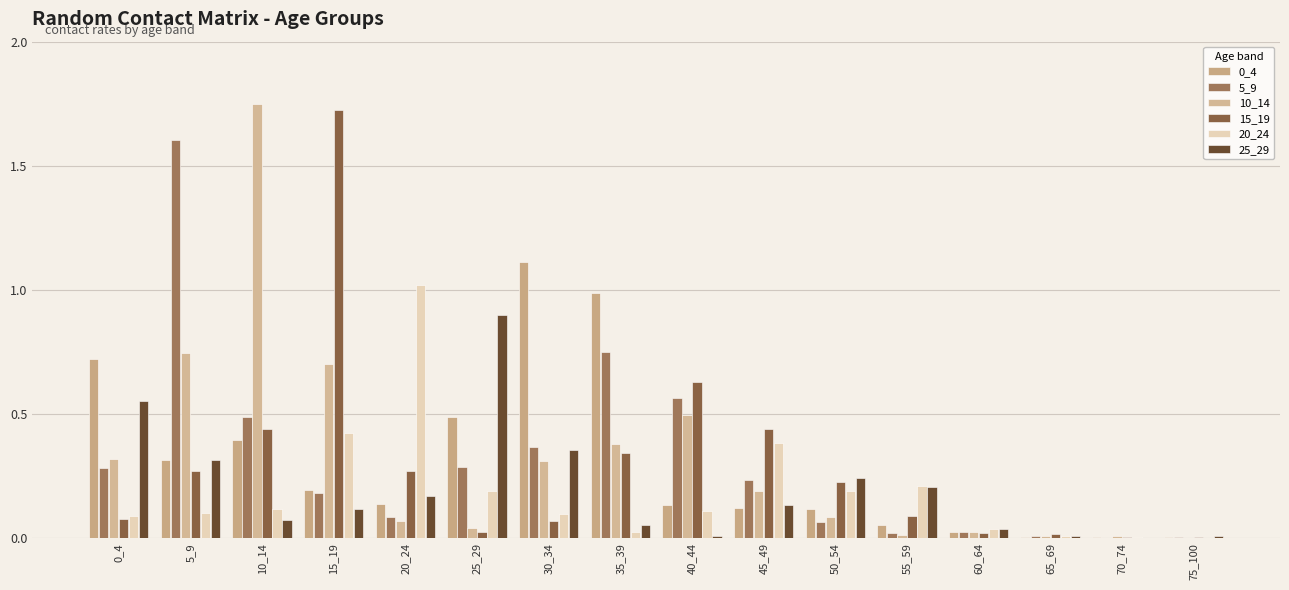

Reading right to left, extract all data points from this chart.

0_4: 75_100=0.0	70_74=0.0	65_69=0.0	60_64=0.0	55_59=0.1	50_54=0.1	45_49=0.1	40_44=0.1	35_39=1.0	30_34=1.1	25_29=0.5	20_24=0.1	15_19=0.2	10_14=0.4	5_9=0.3	0_4=0.7
5_9: 75_100=0.0	70_74=0.0	65_69=0.0	60_64=0.0	55_59=0.0	50_54=0.1	45_49=0.2	40_44=0.6	35_39=0.8	30_34=0.4	25_29=0.3	20_24=0.1	15_19=0.2	10_14=0.5	5_9=1.6	0_4=0.3
10_14: 75_100=0.0	70_74=0.0	65_69=0.0	60_64=0.0	55_59=0.0	50_54=0.1	45_49=0.2	40_44=0.5	35_39=0.4	30_34=0.3	25_29=0.0	20_24=0.1	15_19=0.7	10_14=1.7	5_9=0.7	0_4=0.3
15_19: 75_100=0.0	70_74=0.0	65_69=0.0	60_64=0.0	55_59=0.1	50_54=0.2	45_49=0.4	40_44=0.6	35_39=0.3	30_34=0.1	25_29=0.0	20_24=0.3	15_19=1.7	10_14=0.4	5_9=0.3	0_4=0.1
20_24: 75_100=0.0	70_74=0.0	65_69=0.0	60_64=0.0	55_59=0.2	50_54=0.2	45_49=0.4	40_44=0.1	35_39=0.0	30_34=0.1	25_29=0.2	20_24=1.0	15_19=0.4	10_14=0.1	5_9=0.1	0_4=0.1
25_29: 75_100=0.0	70_74=0.0	65_69=0.0	60_64=0.0	55_59=0.2	50_54=0.2	45_49=0.1	40_44=0.0	35_39=0.1	30_34=0.4	25_29=0.9	20_24=0.2	15_19=0.1	10_14=0.1	5_9=0.3	0_4=0.6